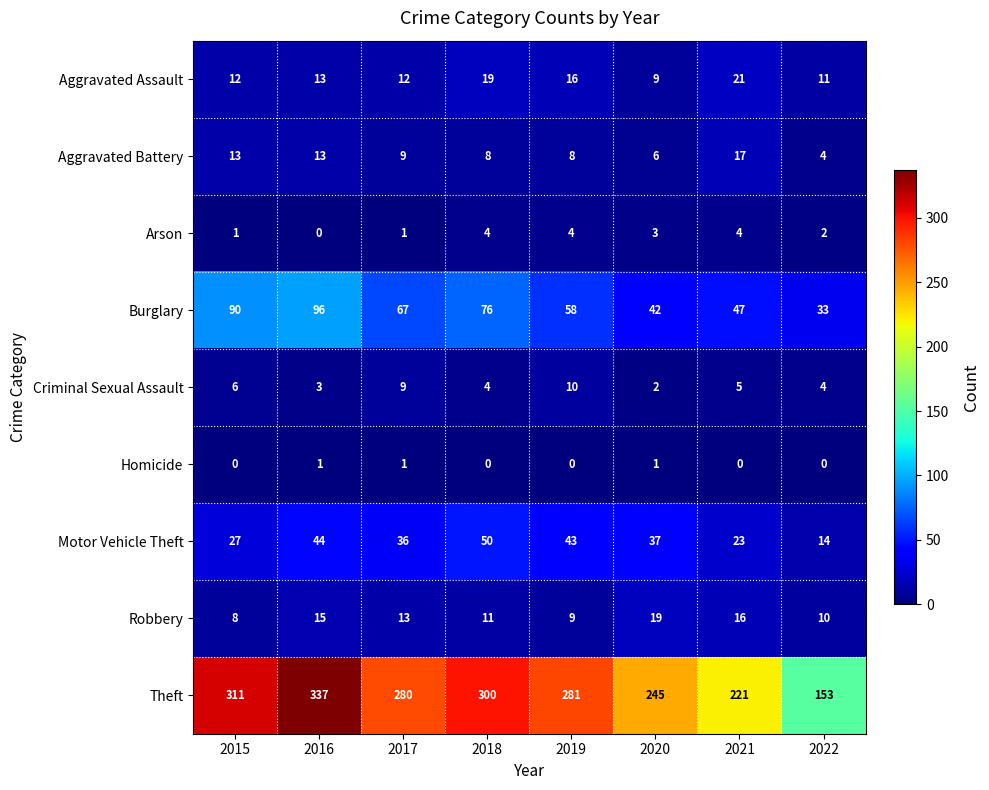

Which series changed the most between 2018 and 2019?

Theft